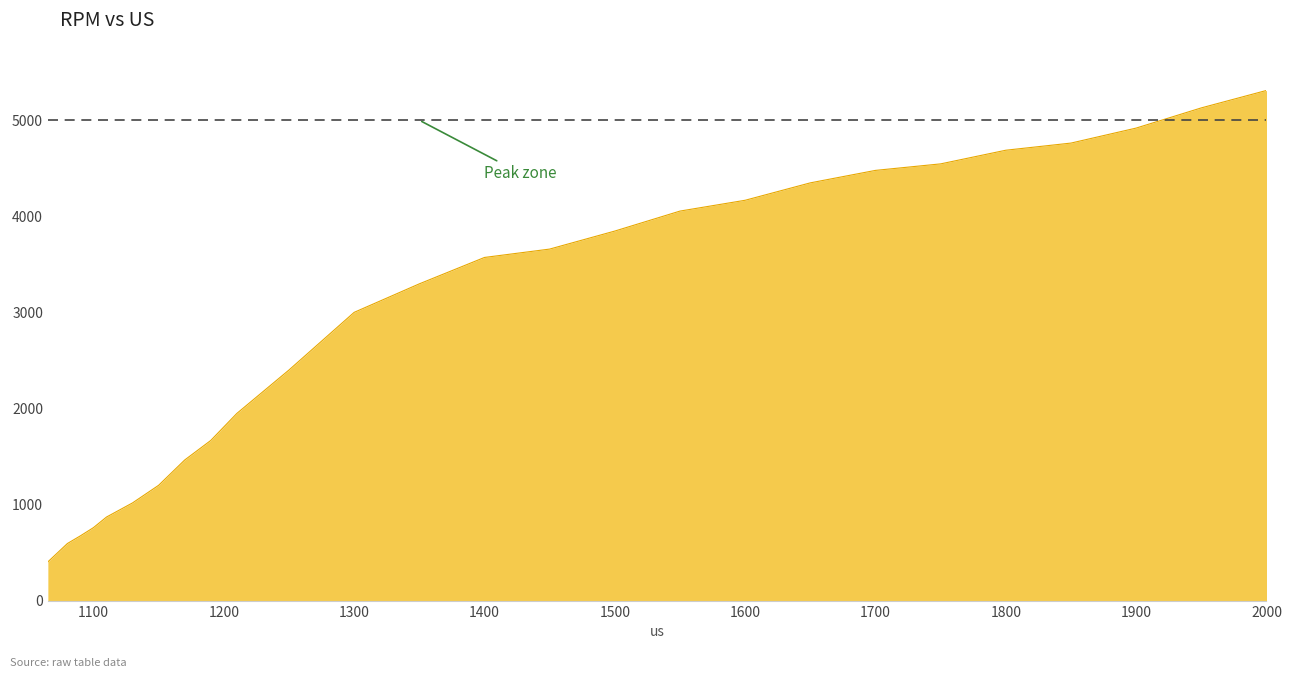

What is the minimum value shown in the chart?

402.7